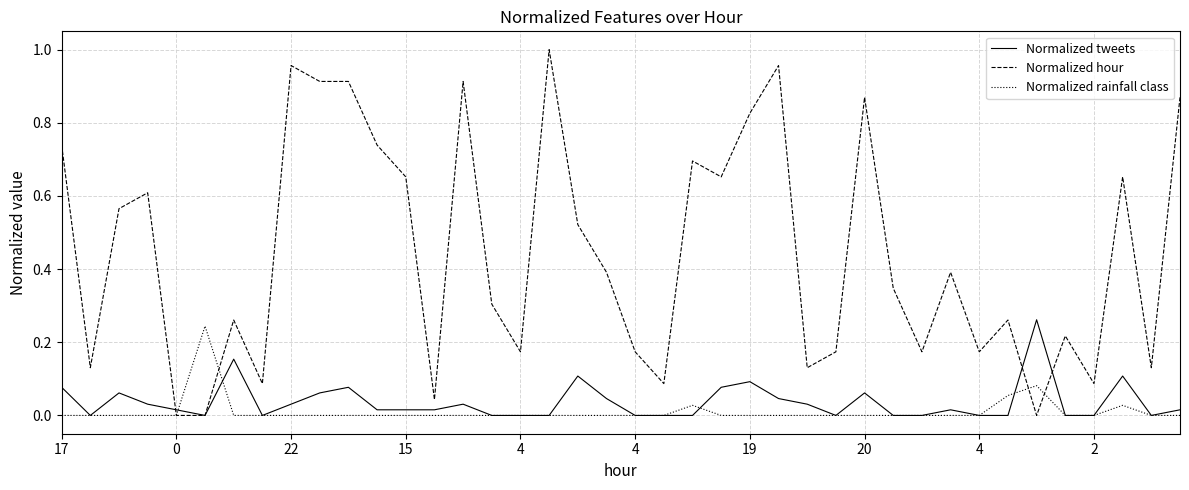

True or false: Normalized hour and Normalized rainfall class cross at least once.

True